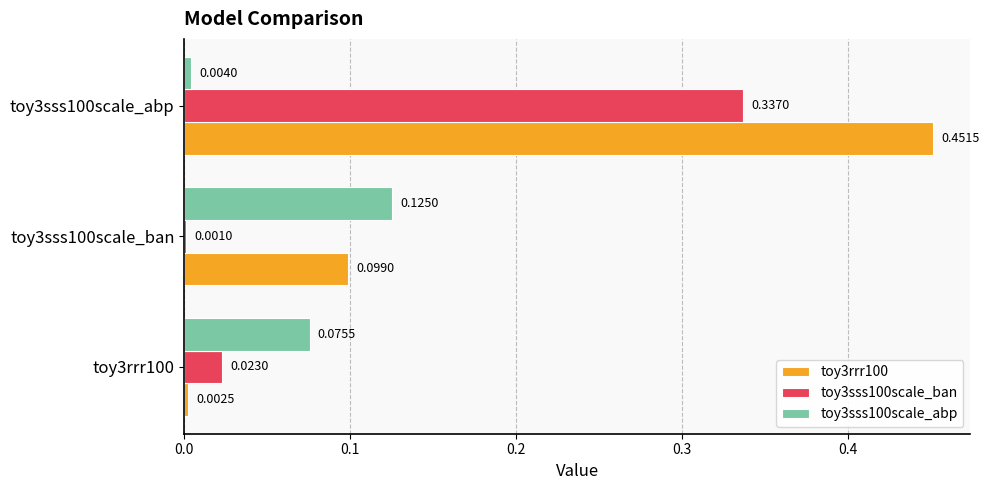

Is the value of toy3sss100scale_abp at toy3sss100scale_ban greater than the value of toy3rrr100 at toy3sss100scale_abp?

No